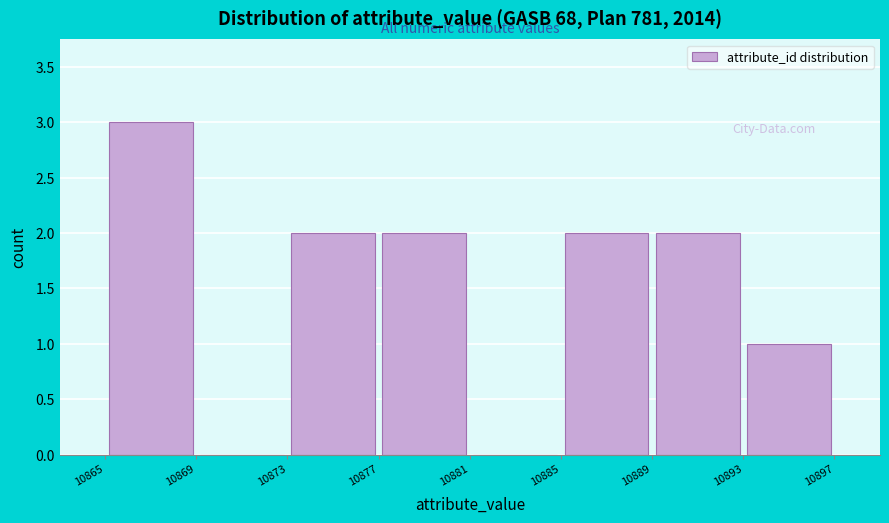

Reading left to right, transcribe this chart: for each bar, give the range it covers on the x-axis and its height. The values are not printed on the chart, so give them approximately, as read against the axis.

10865 to 10869: 3
10869 to 10873: 0
10873 to 10877: 2
10877 to 10881: 2
10881 to 10885: 0
10885 to 10889: 2
10889 to 10893: 2
10893 to 10897: 1